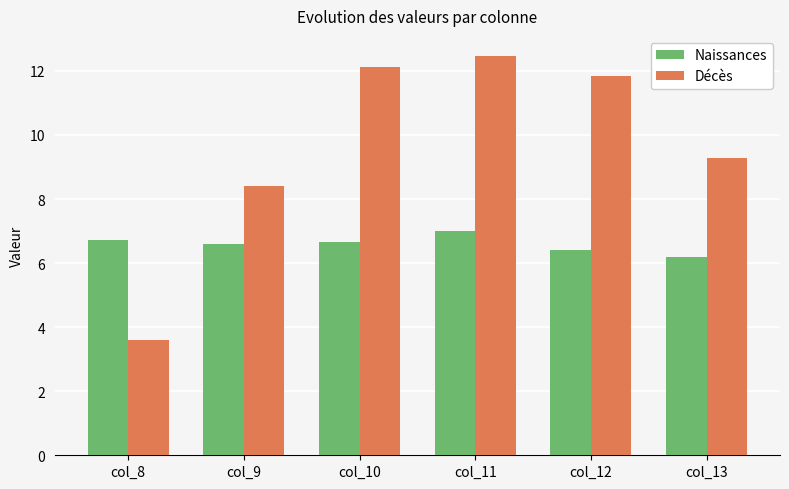

How many groups of bars are there?

6